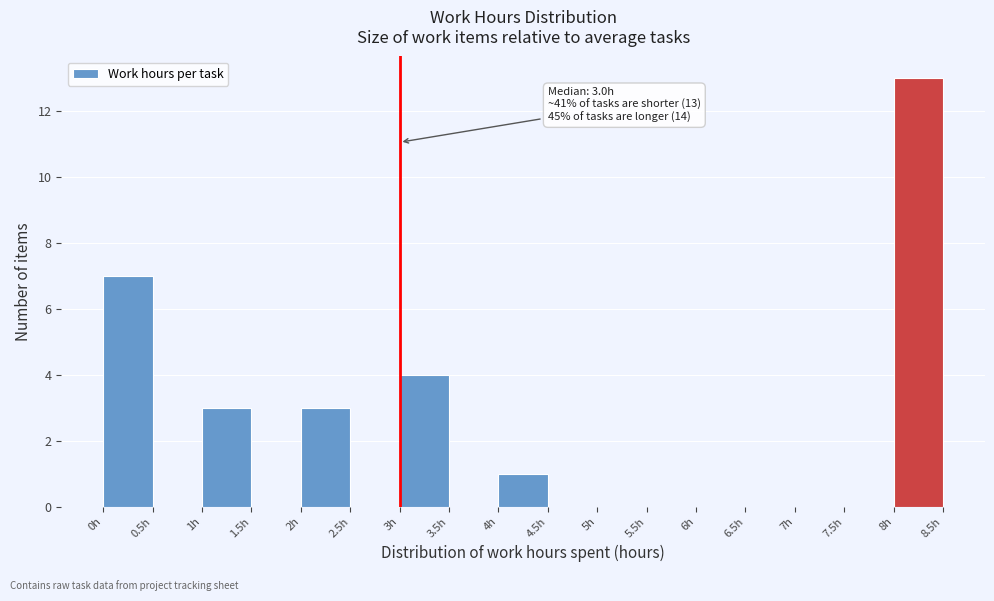

Over which range of the x-axis is the bar tallest?

8.0 to 8.5